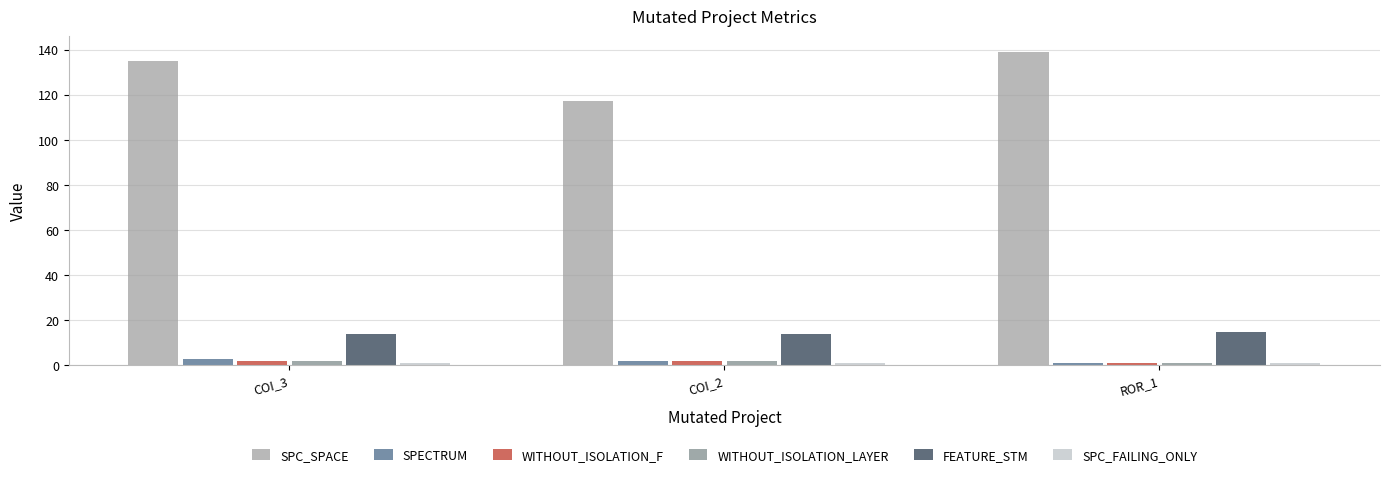

Which series has the widest spread of values?

SPC_SPACE